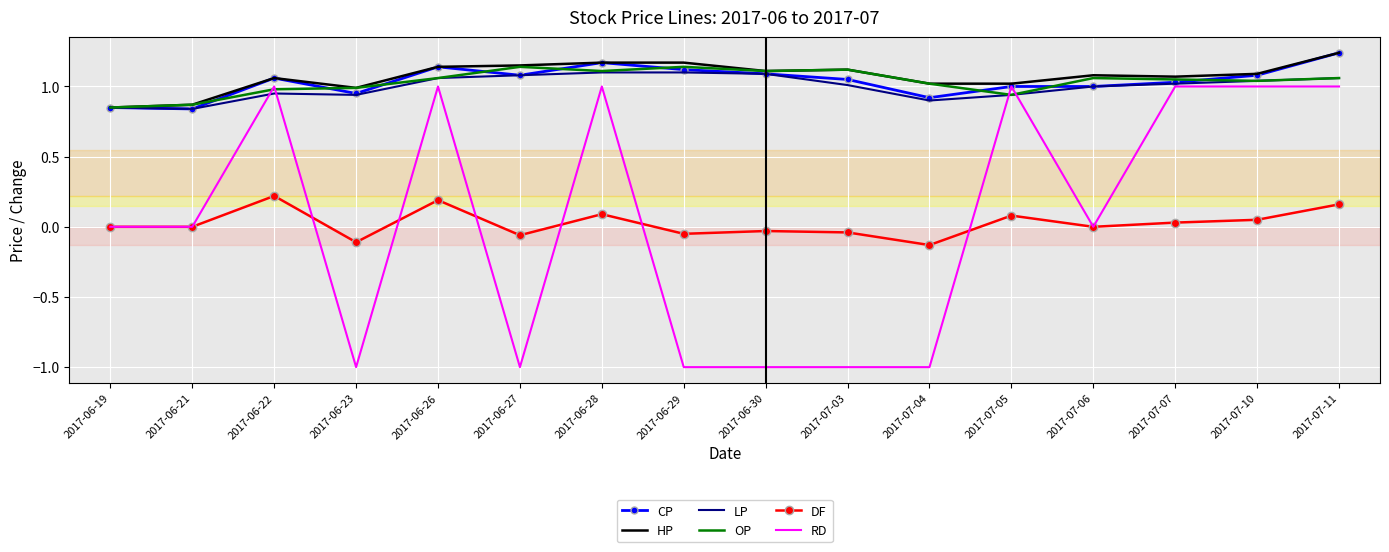

True or false: DF and HP intersect in this chart.

False